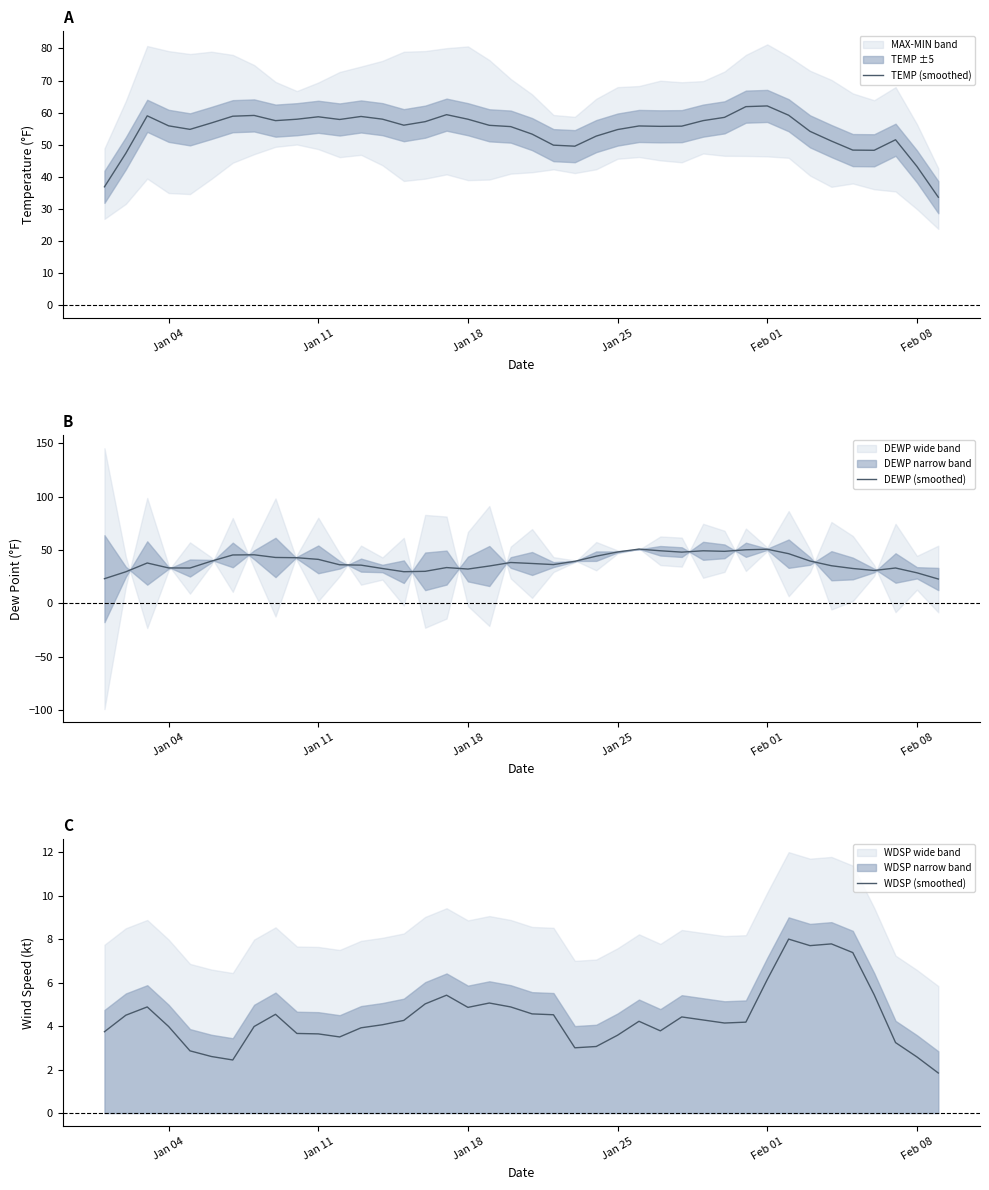

What is the minimum value for TEMP (smoothed)?

33.7